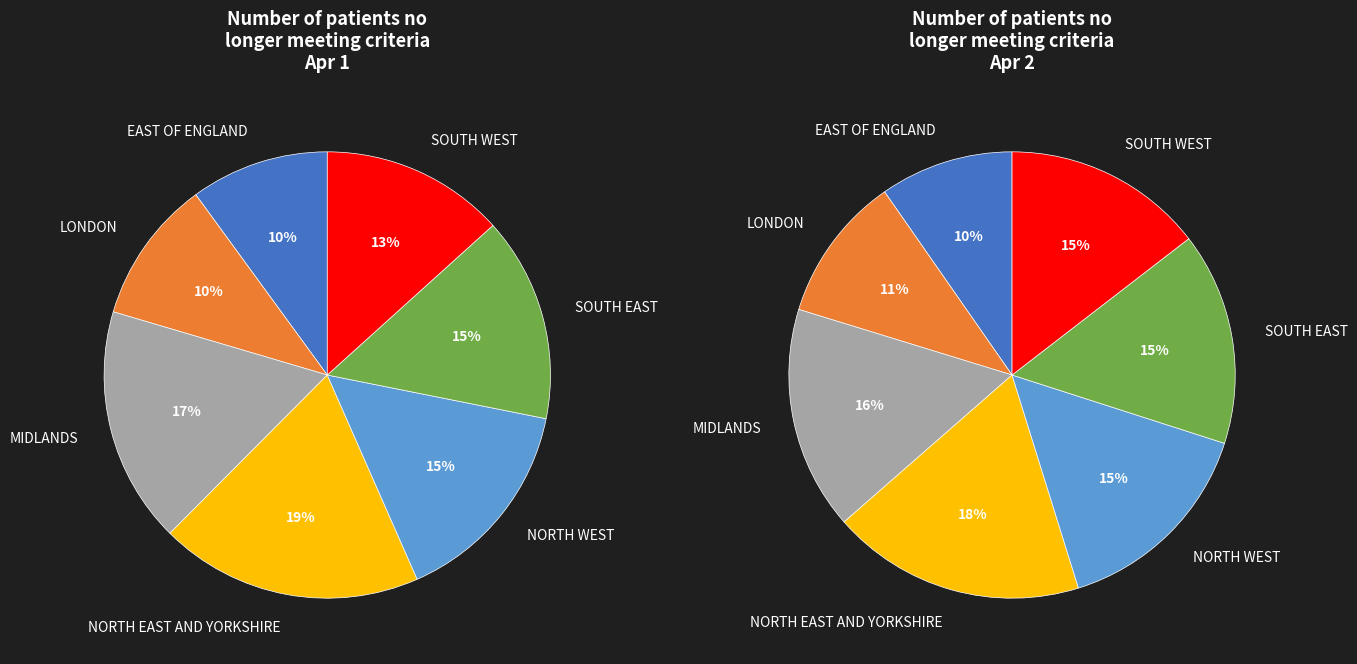

Which slice is the largest?

NORTH EAST AND YORKSHIRE